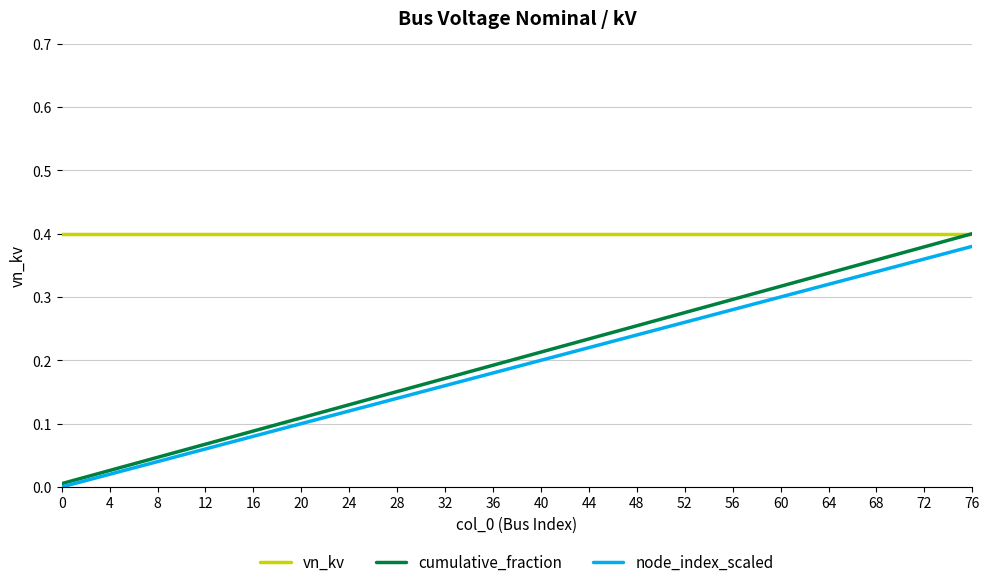

True or false: node_index_scaled and vn_kv cross at least once.

False